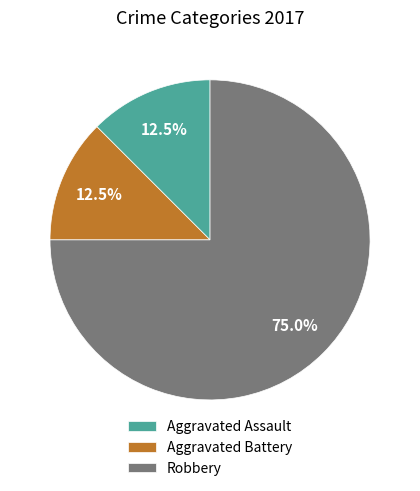

Which slice is the largest?

Robbery